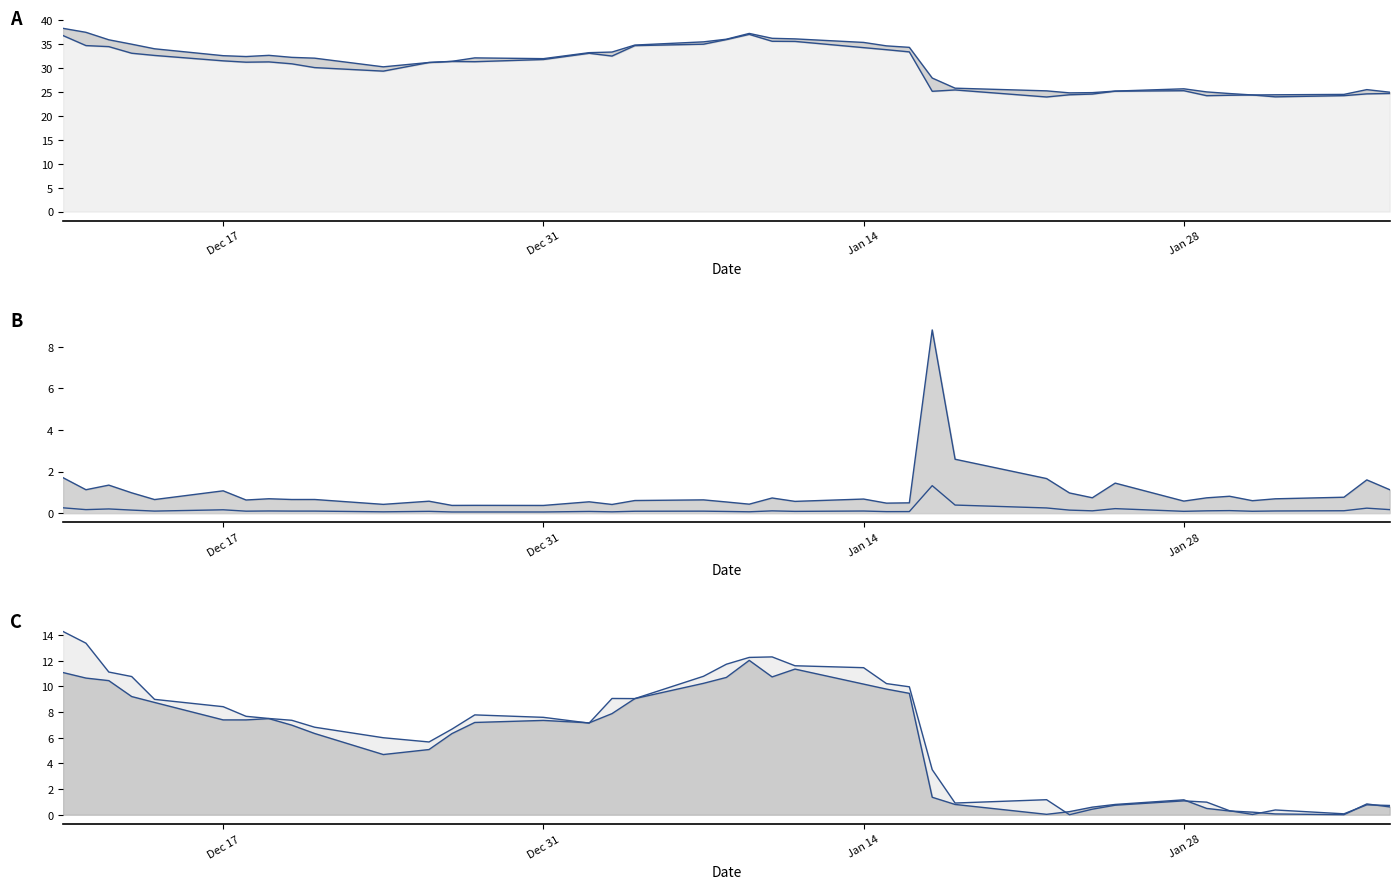

What is the average value of the low_line series?

5.8